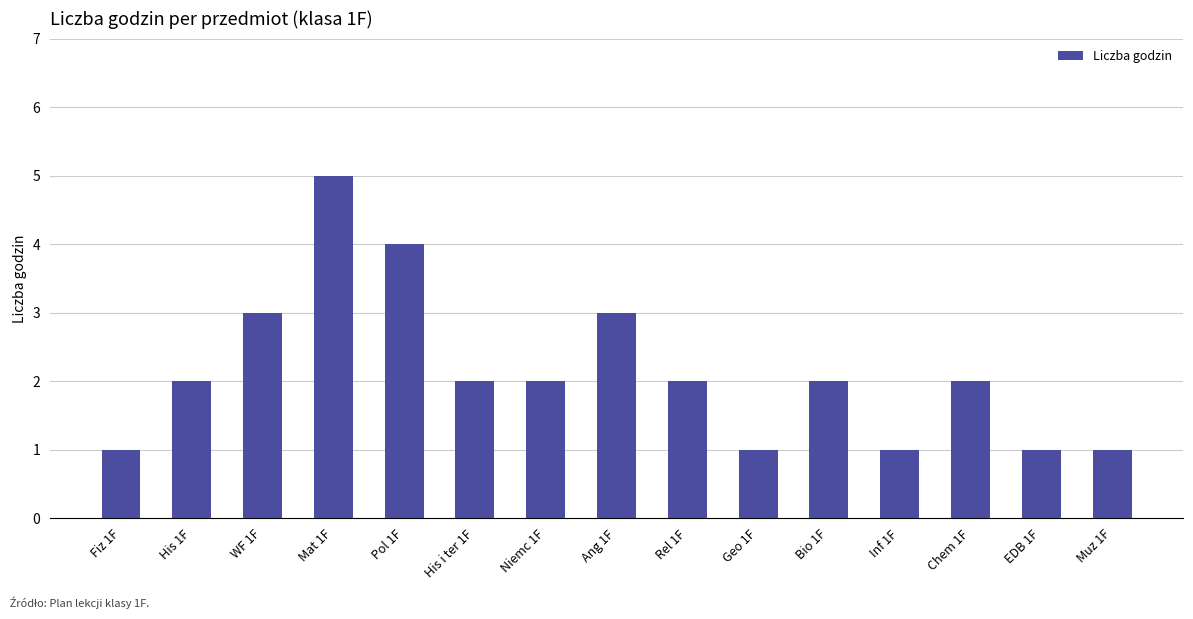

What is the difference between the maximum and second lowest values?

4